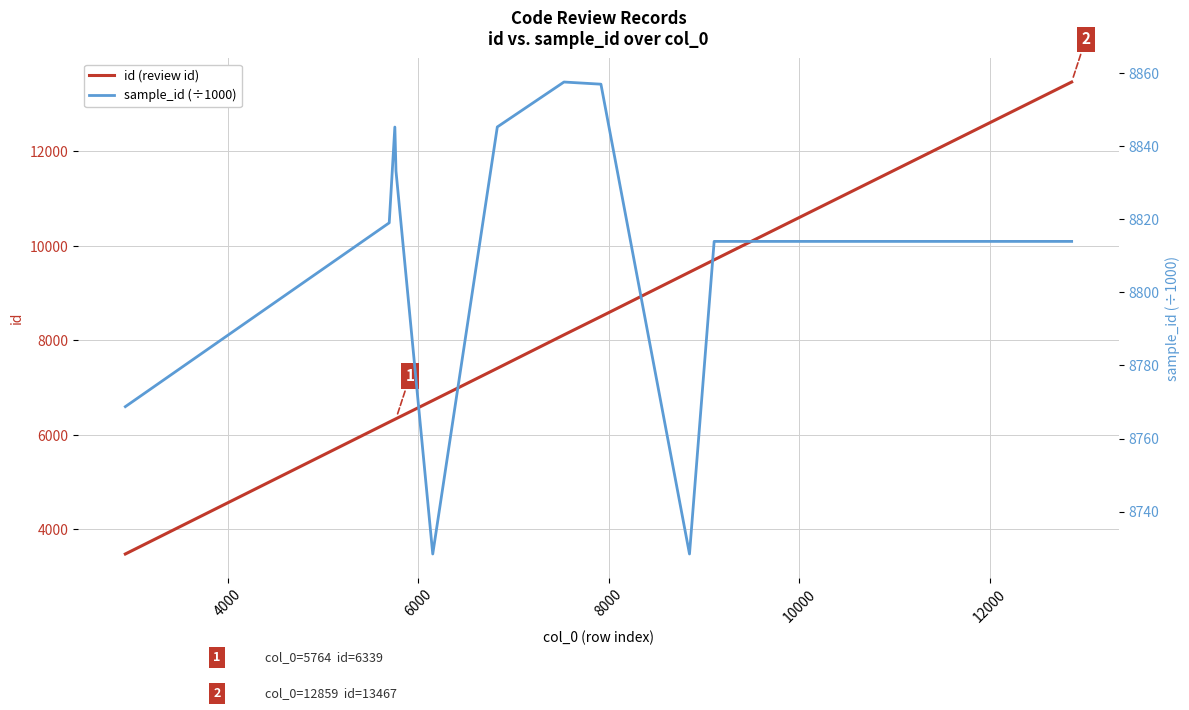

True or false: id (review id) and sample_id (÷1000) cross at least once.

True